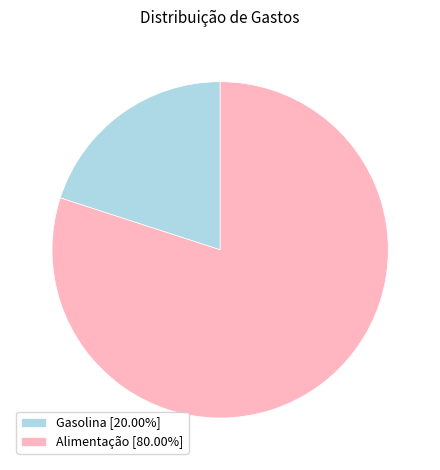

True or false: Gasolina accounts for 20% of the total.

True